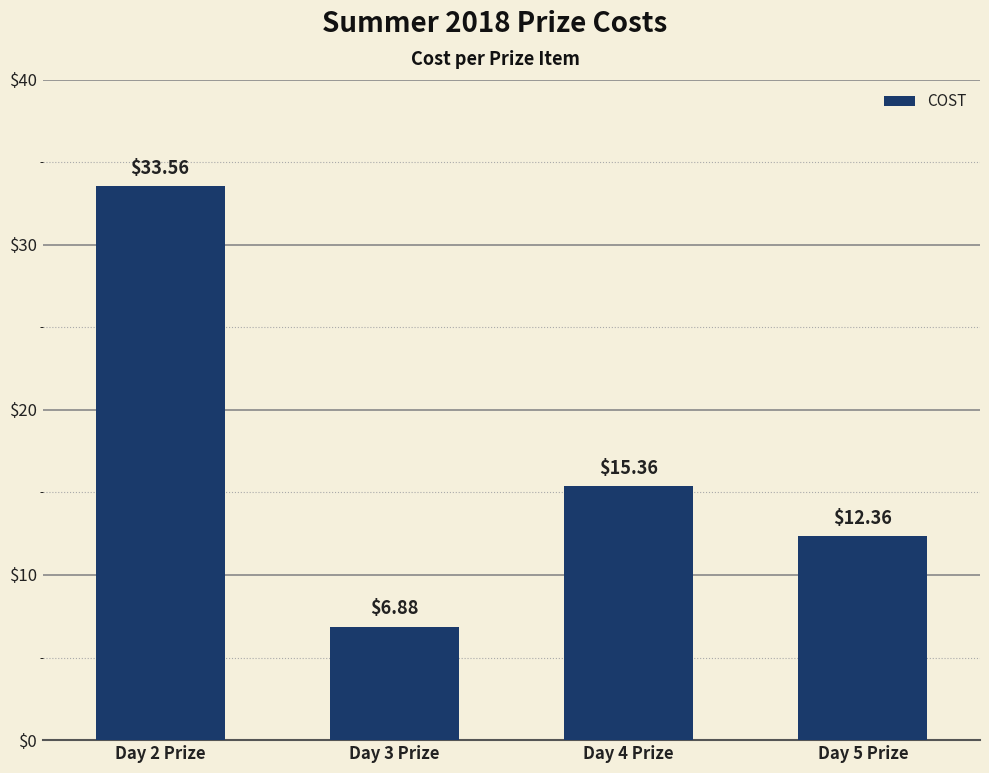

What is the value of the 1st bar from the left?

33.6